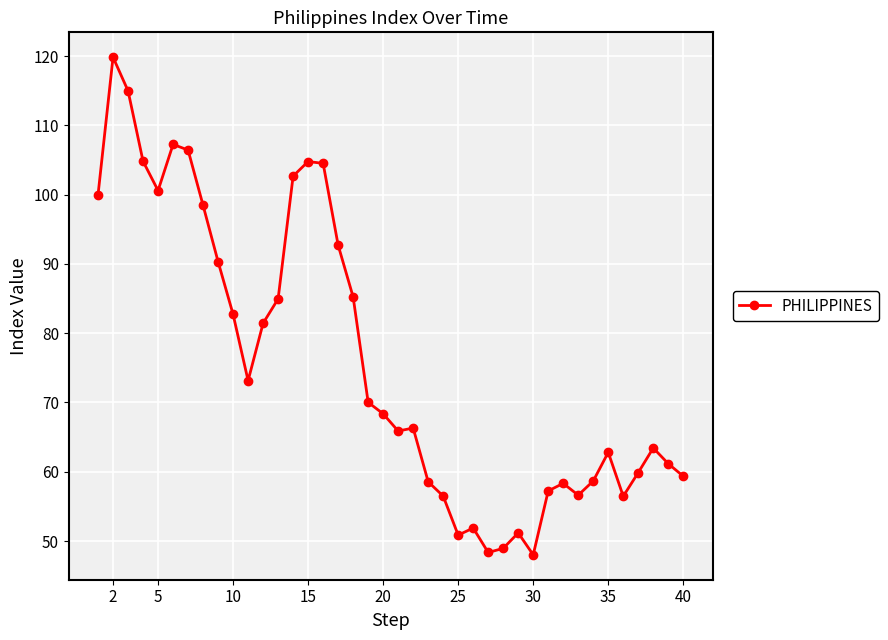

What is the difference between the maximum and second lowest values?

71.5